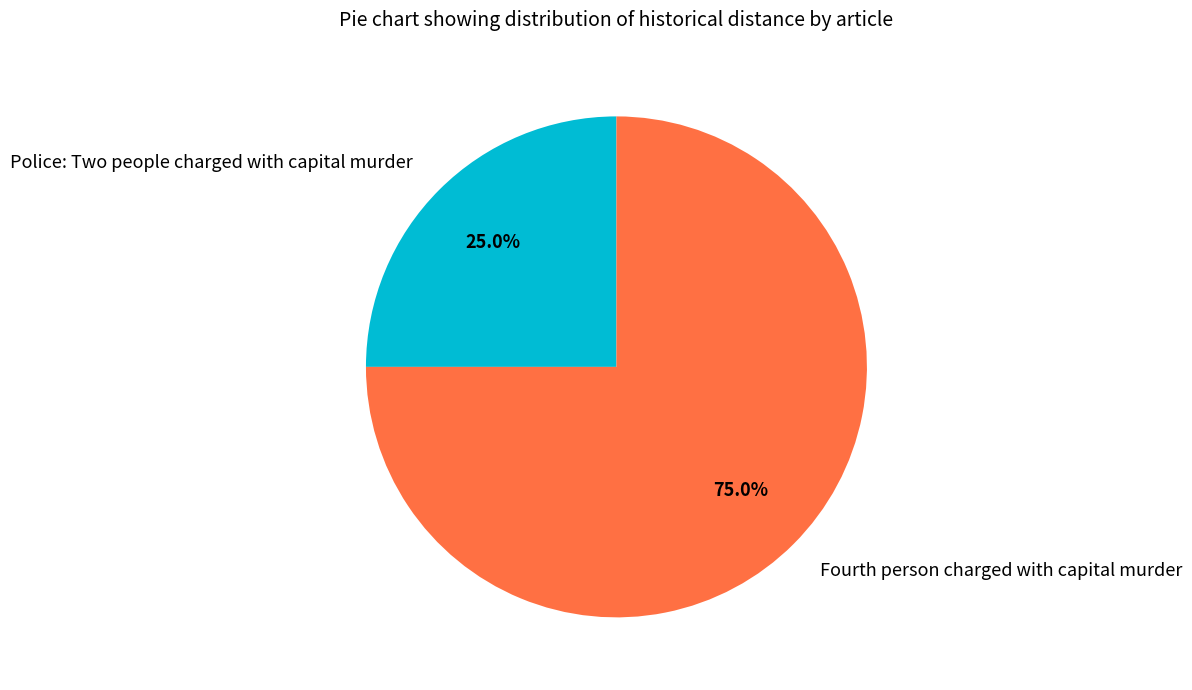

Count the number of slices in the pie.

2